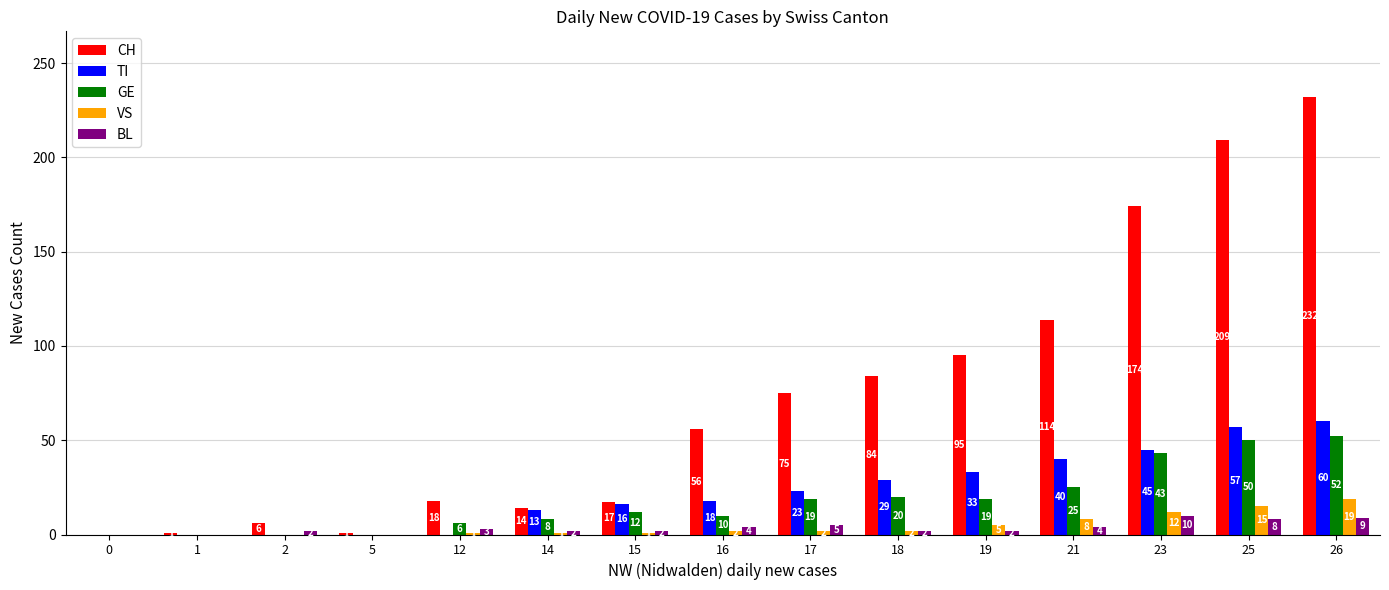

True or false: VS has a value of 1 at 12.

True